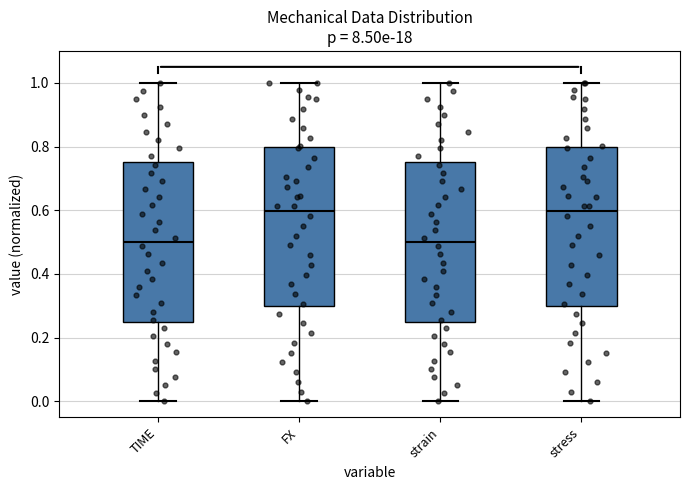

Reading left to right, transcribe this box plot: for each box, give where its median line is, the range the box spans, and where its two whiskers end, as read against the y-axis. The values are not printed on the chart, so give them approximately, as read against the axis.

TIME: median 0.50, box 0.26 to 0.76, whiskers 0.00 to 1.00
FX: median 0.60, box 0.30 to 0.80, whiskers 0.00 to 1.00
strain: median 0.50, box 0.26 to 0.76, whiskers 0.00 to 1.00
stress: median 0.60, box 0.30 to 0.80, whiskers 0.00 to 1.00